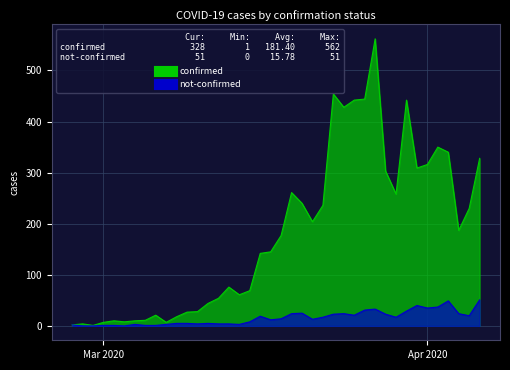

Reading left to right, extract all data points from this chart.

confirmed: 2	4	1	7	10	8	10	11	21	7	18	27	28	44	54	76	61	69	142	145	177	261	240	204	236	454	428	442	444	562	303	258	442	309	316	350	340	187	230	328
not-confirmed: 2	0	0	1	1	0	3	1	1	3	5	5	4	5	4	4	3	8	19	12	14	24	25	13	17	23	24	21	31	33	23	17	29	40	35	37	49	24	20	51